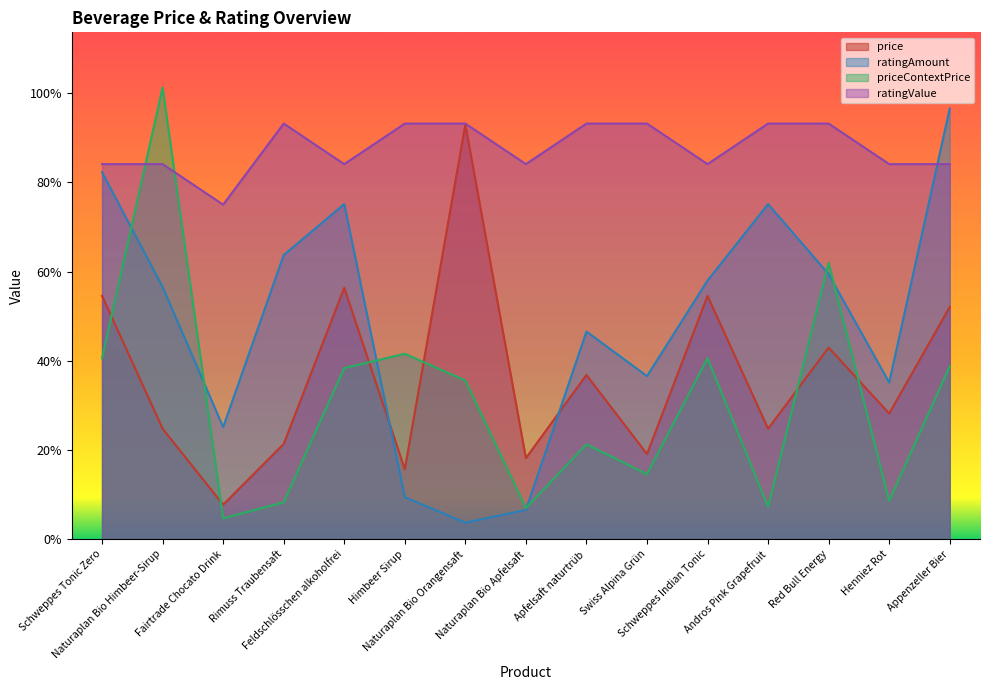

Reading left to right, transcribe all the data shown in this chart.

price: Schweppes Tonic Zero=12.0	Naturaplan Bio Himbeer-Sirup=5.5	Fairtrade Chocato Drink=1.7	Rimuss Traubensaft=4.7	Feldschlösschen alkoholfrei=12.4	Himbeer Sirup=3.5	Naturaplan Bio Orangensaft=20.4	Naturaplan Bio Apfelsaft=4.0	Apfelsaft naturtrüb=8.1	Swiss Alpina Grün=4.2	Schweppes Indian Tonic=12.0	Andros Pink Grapefruit=5.5	Red Bull Energy=9.4	Henniez Rot=6.2	Appenzeller Bier=11.4
ratingAmount: Schweppes Tonic Zero=18.1	Naturaplan Bio Himbeer-Sirup=12.4	Fairtrade Chocato Drink=5.5	Rimuss Traubensaft=14.0	Feldschlösschen alkoholfrei=16.5	Himbeer Sirup=2.1	Naturaplan Bio Orangensaft=0.8	Naturaplan Bio Apfelsaft=1.4	Apfelsaft naturtrüb=10.2	Swiss Alpina Grün=8.0	Schweppes Indian Tonic=12.8	Andros Pink Grapefruit=16.5	Red Bull Energy=13.1	Henniez Rot=7.7	Appenzeller Bier=21.2
priceContextPrice: Schweppes Tonic Zero=8.9	Naturaplan Bio Himbeer-Sirup=22.3	Fairtrade Chocato Drink=1.0	Rimuss Traubensaft=1.8	Feldschlösschen alkoholfrei=8.4	Himbeer Sirup=9.1	Naturaplan Bio Orangensaft=7.8	Naturaplan Bio Apfelsaft=1.5	Apfelsaft naturtrüb=4.7	Swiss Alpina Grün=3.2	Schweppes Indian Tonic=8.9	Andros Pink Grapefruit=1.6	Red Bull Energy=13.6	Henniez Rot=1.9	Appenzeller Bier=8.5
ratingValue: Schweppes Tonic Zero=18.5	Naturaplan Bio Himbeer-Sirup=18.5	Fairtrade Chocato Drink=16.5	Rimuss Traubensaft=20.5	Feldschlösschen alkoholfrei=18.5	Himbeer Sirup=20.5	Naturaplan Bio Orangensaft=20.5	Naturaplan Bio Apfelsaft=18.5	Apfelsaft naturtrüb=20.5	Swiss Alpina Grün=20.5	Schweppes Indian Tonic=18.5	Andros Pink Grapefruit=20.5	Red Bull Energy=20.5	Henniez Rot=18.5	Appenzeller Bier=18.5